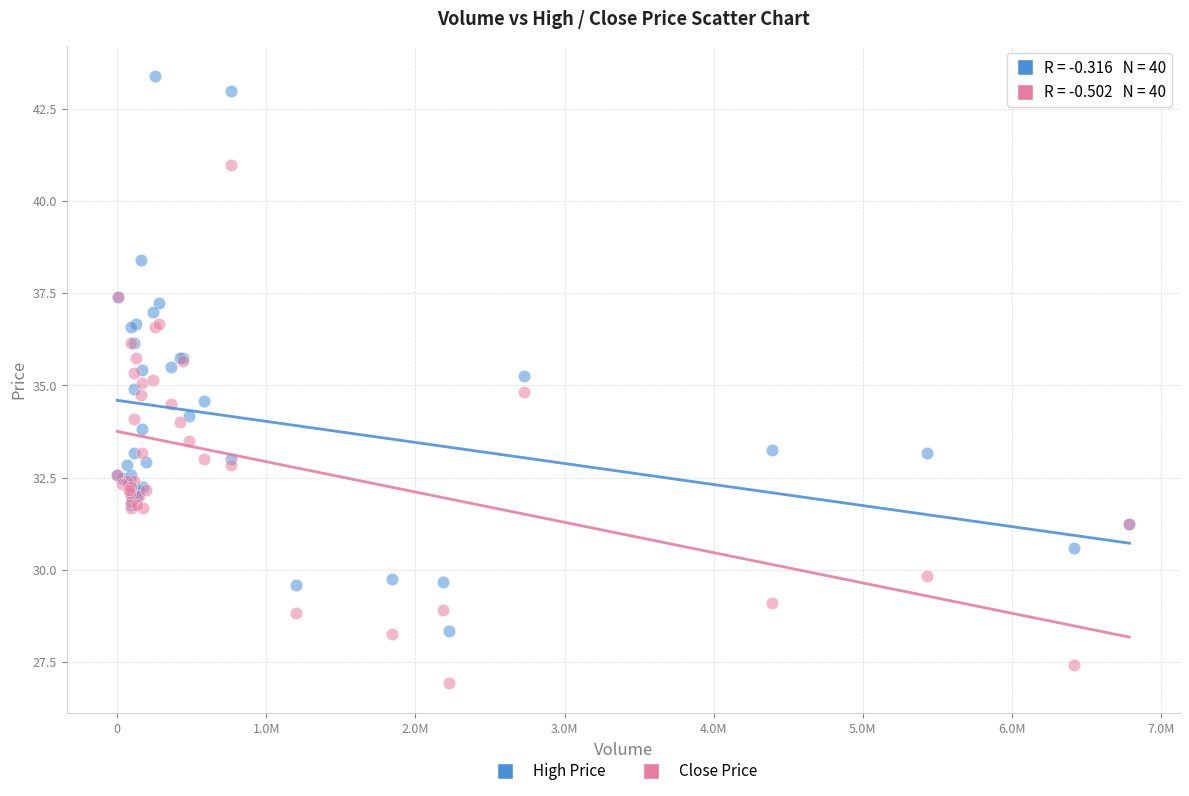

Which series reaches the minimum Y coordinate?

Close Price